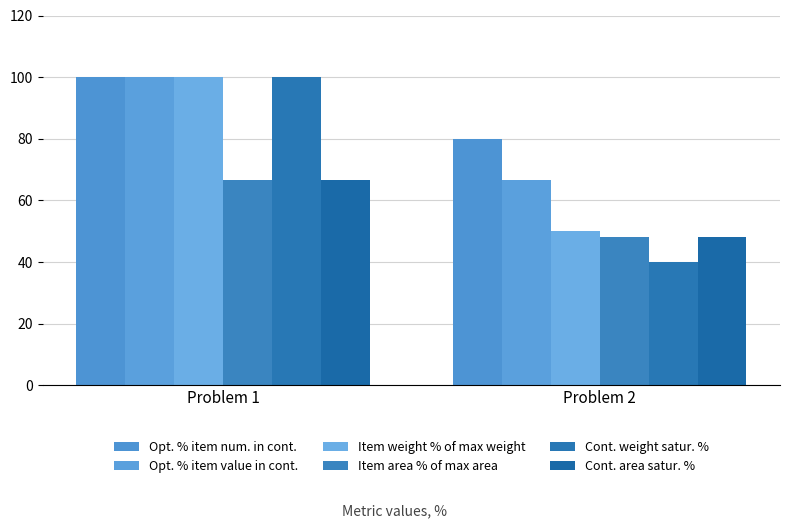

Is the value of Opt. % item num. in cont. at Problem 1 greater than the value of Cont. area satur. % at Problem 1?

Yes